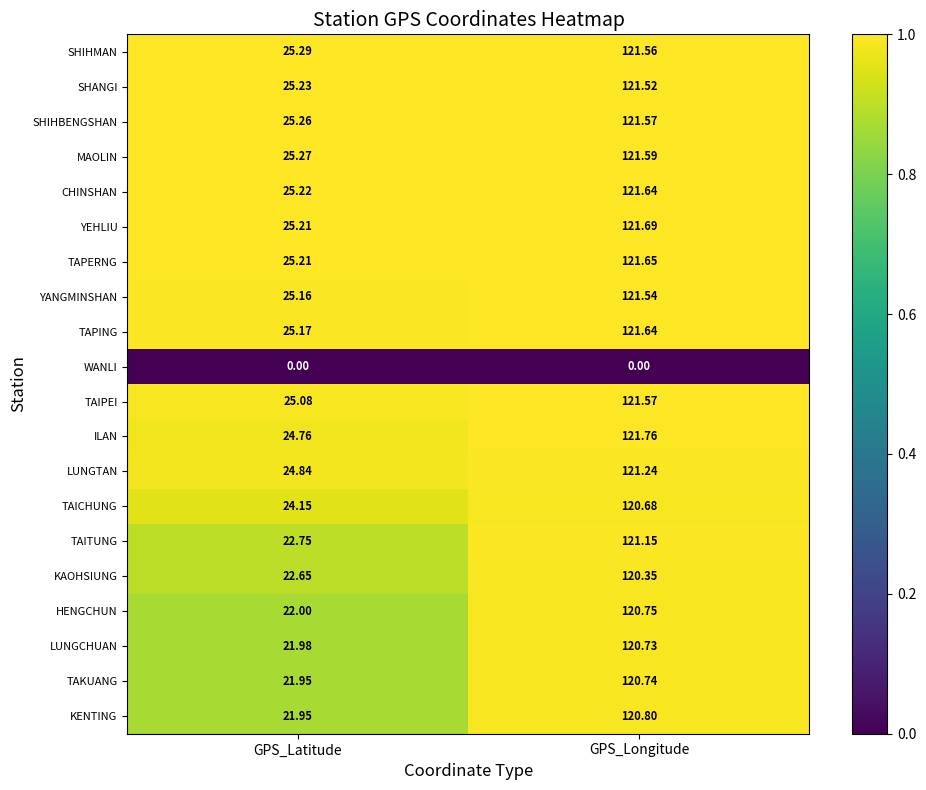

Which category has the highest value in the SHIHMAN series?

GPS_Longitude